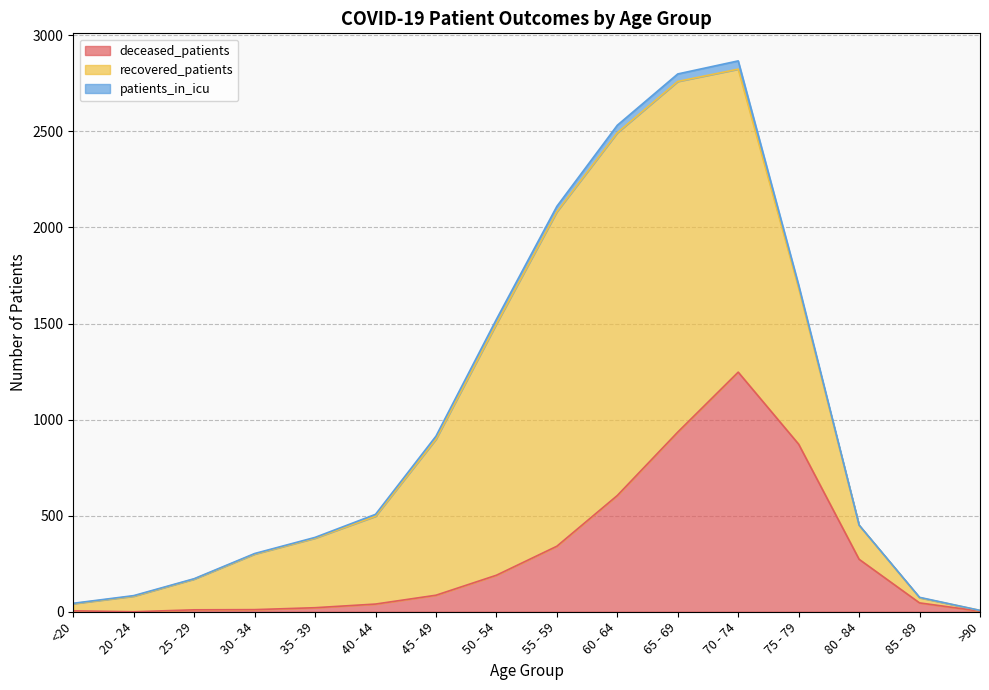

At which label does recovered_patients first exceed 457?

45 - 49